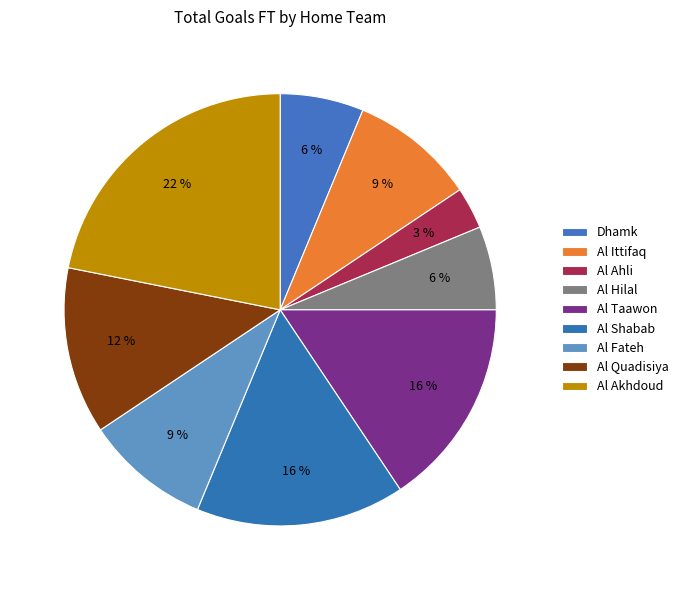

Which slice is the largest?

Al Akhdoud